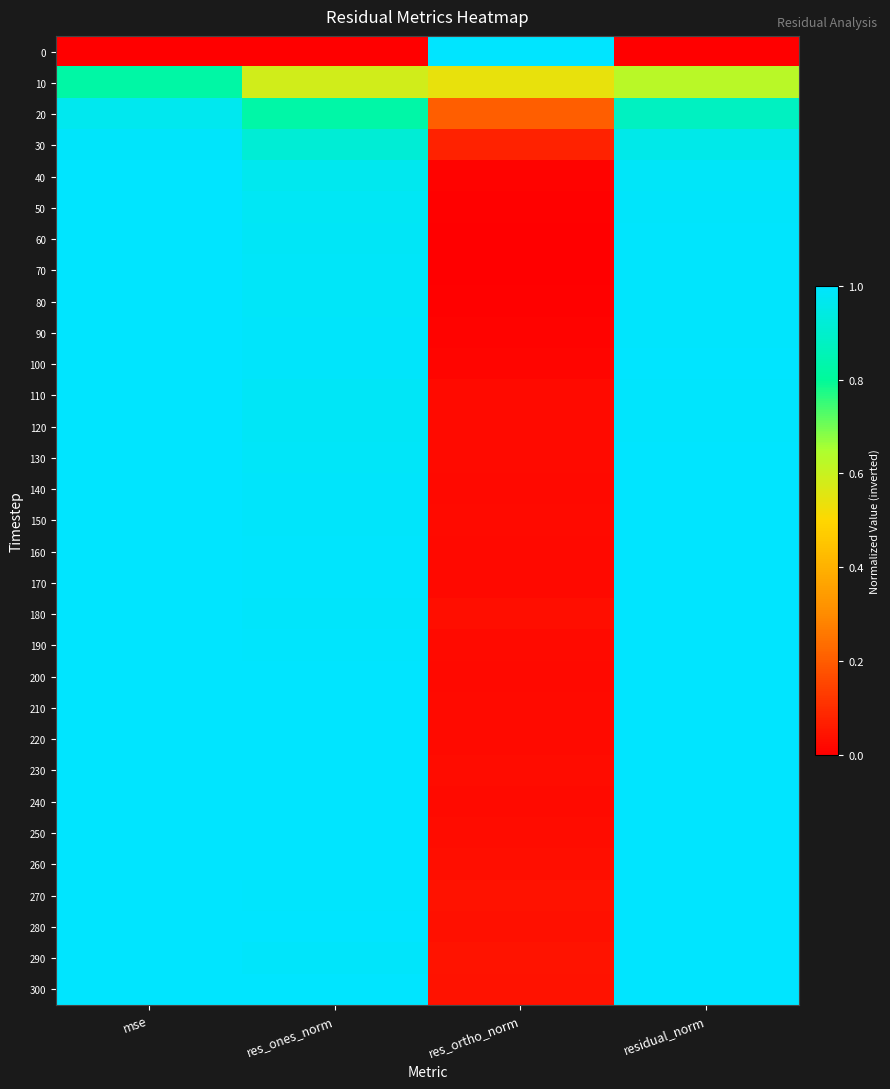

Rank the series at res_ortho_norm from highest to lowest value.

0, 10, 20, 30, 290, 300, 270, 280, 260, 180, 250, 230, 240, 120, 130, 220, 190, 110, 210, 150, 140, 170, 160, 200, 100, 40, 90, 80, 50, 60, 70